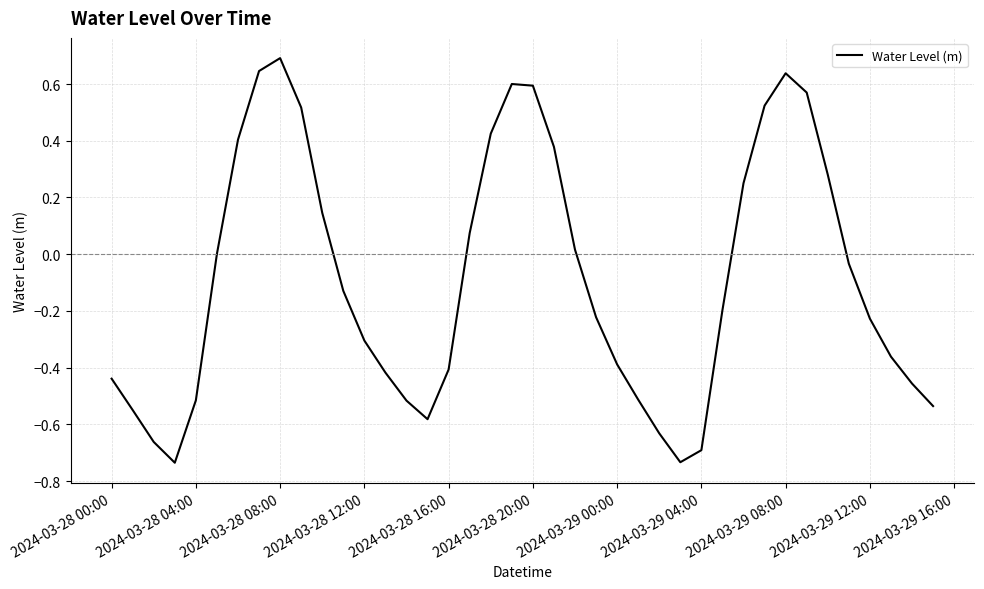

What is the difference between the maximum and minimum values?

1.4